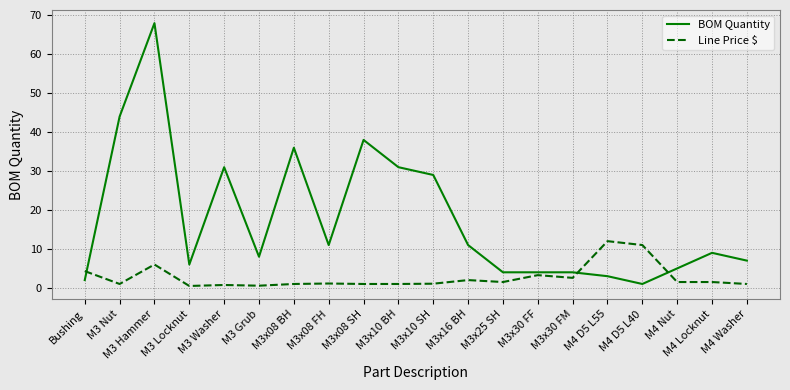

At how many categories does at least one series exceed 58?

1